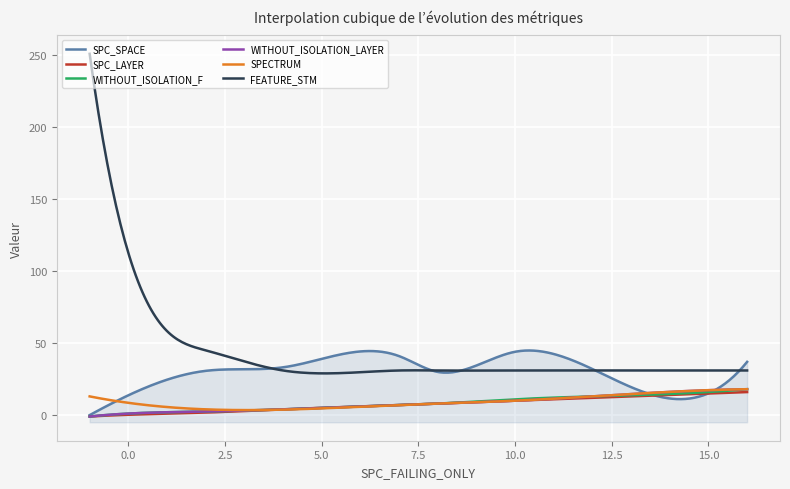

True or false: SPC_SPACE has more than 2 interior local peaks.

True